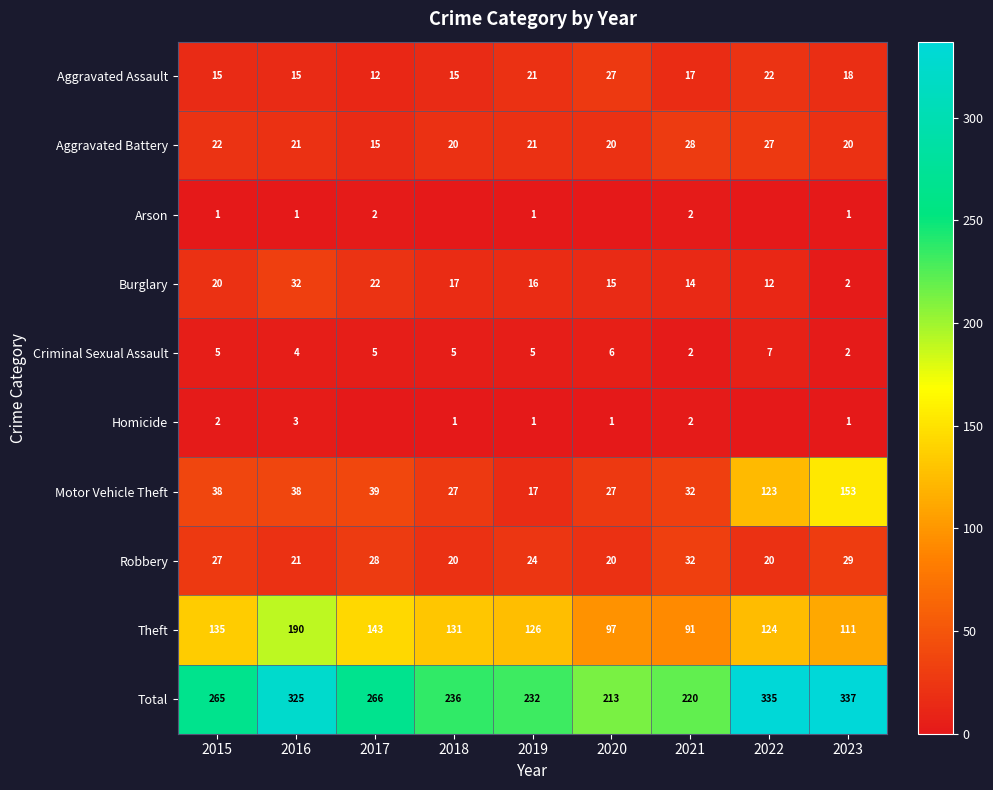

At which label is Criminal Sexual Assault closest to 4?

2016